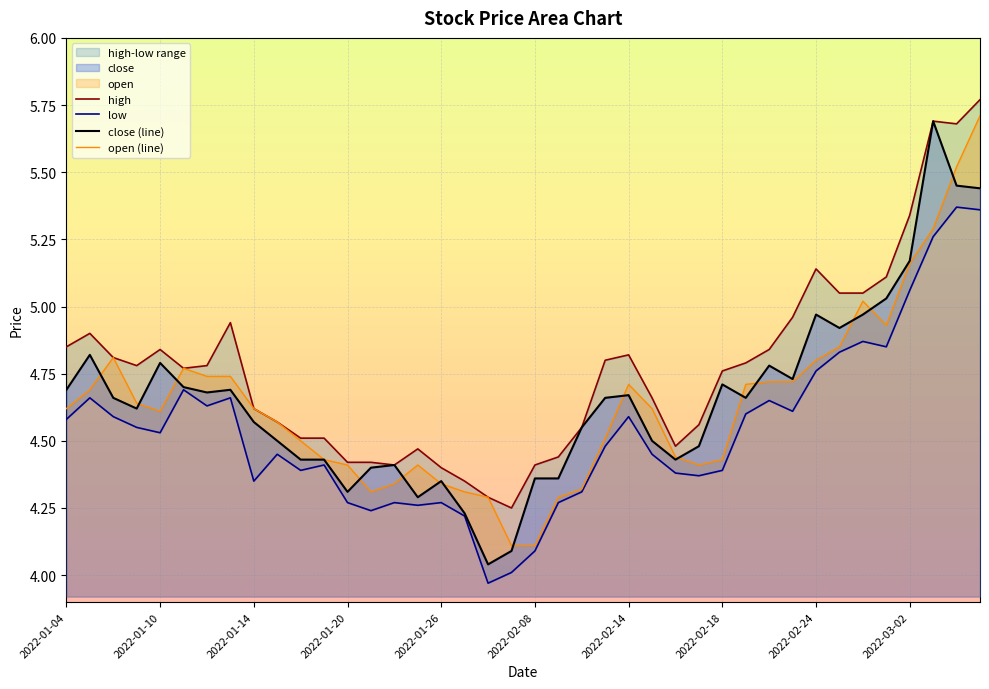

What is the average value of the high series?

4.8